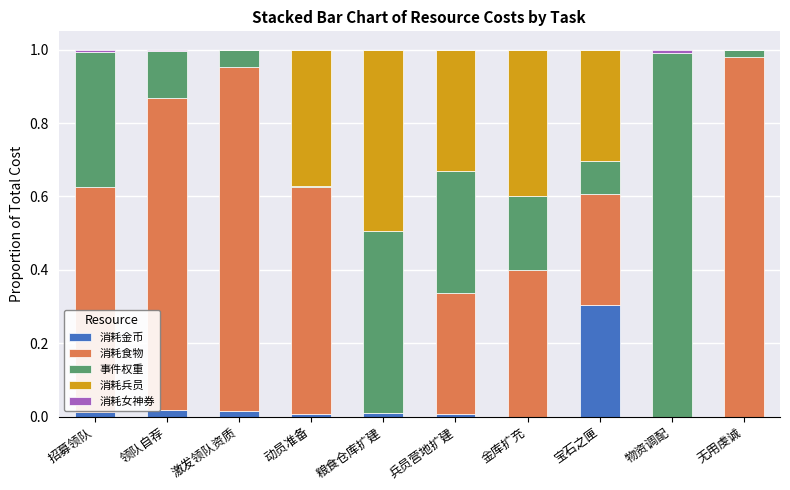

True or false: 消耗金币 has a value of 0.0 at 激发领队资质.

True